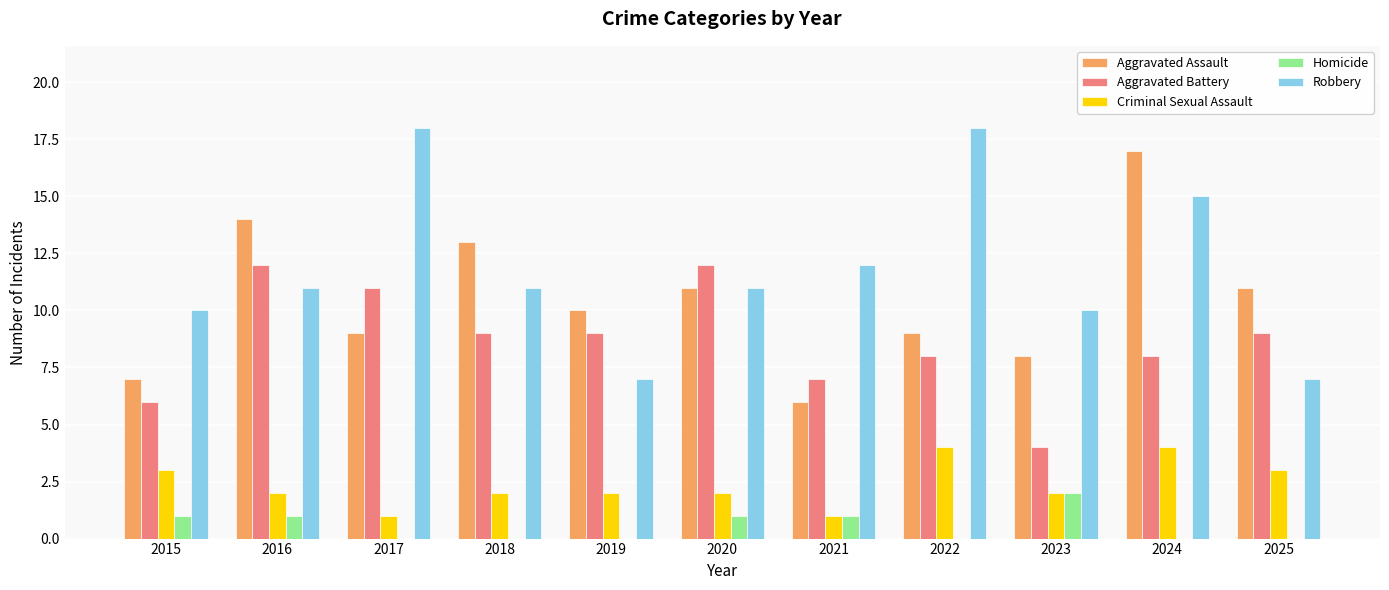

Count the number of categories in the chart.

11